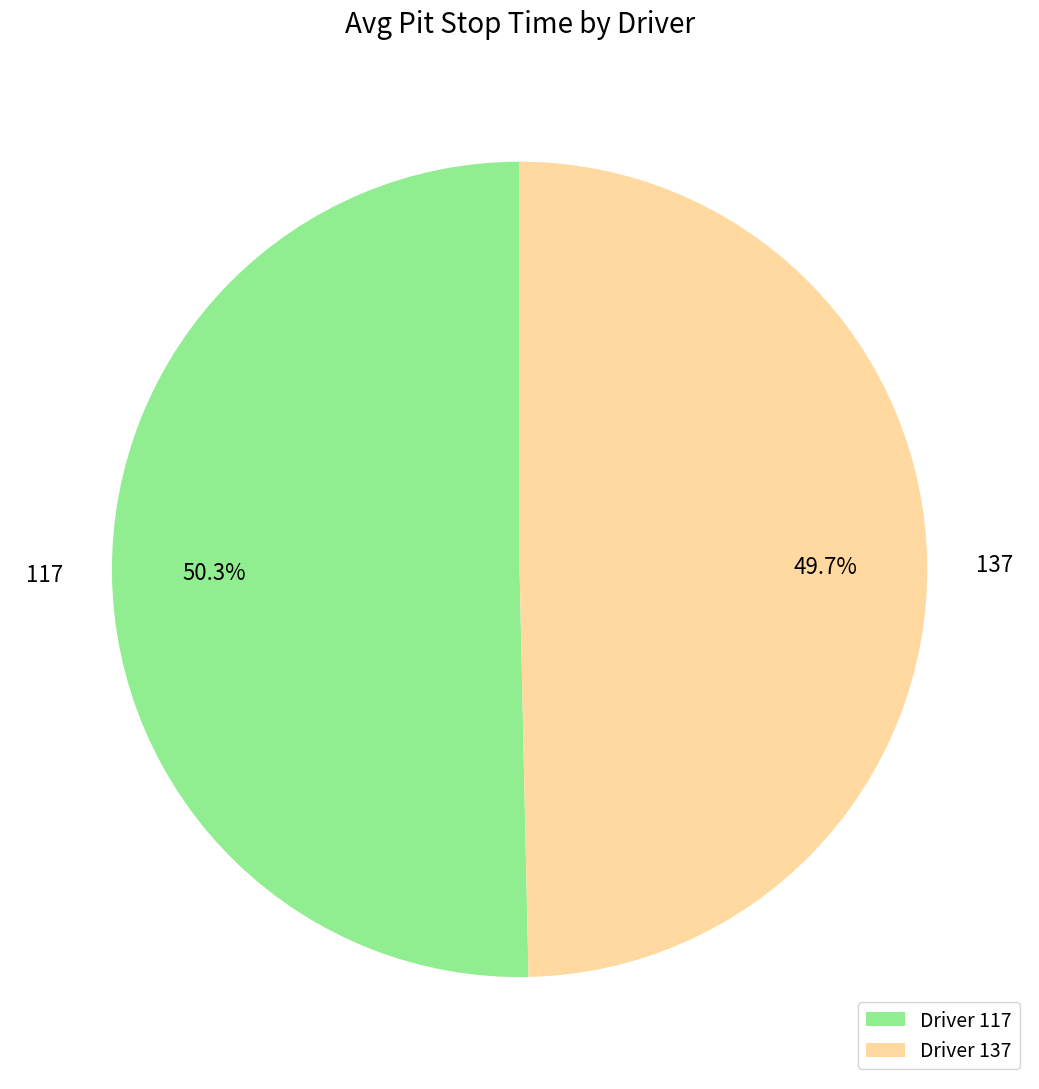

To the nearest percent, what is the difference between the 117 and 137 slice percentages?

1%